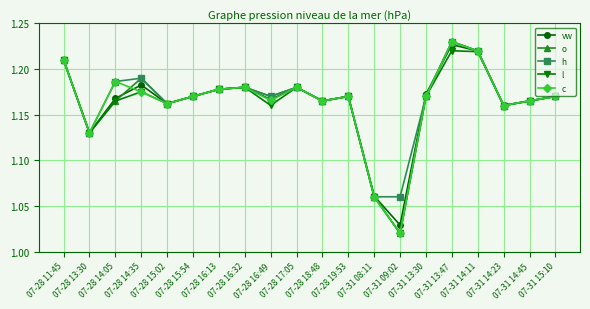

True or false: h has more than 1 interior local peaks.

True